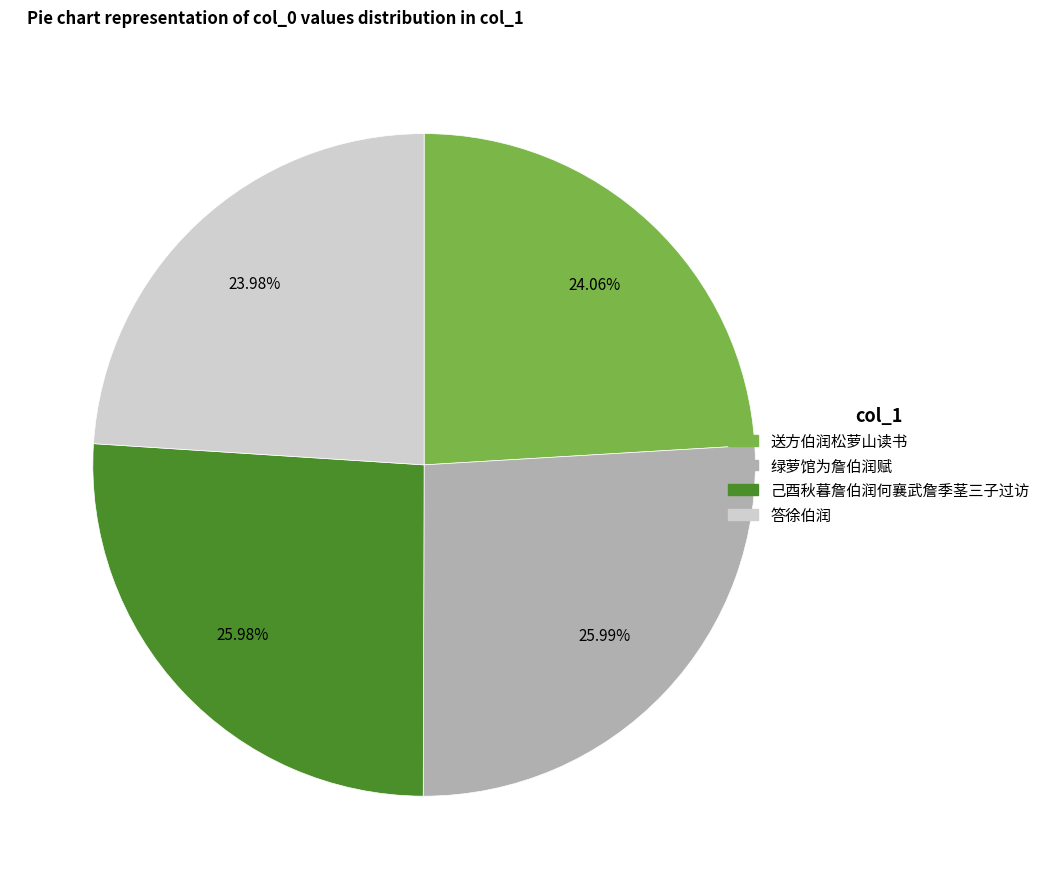

What percentage is the 己酉秋暮詹伯润何襄武詹季茎三子过访 slice, to the nearest percent?

26%